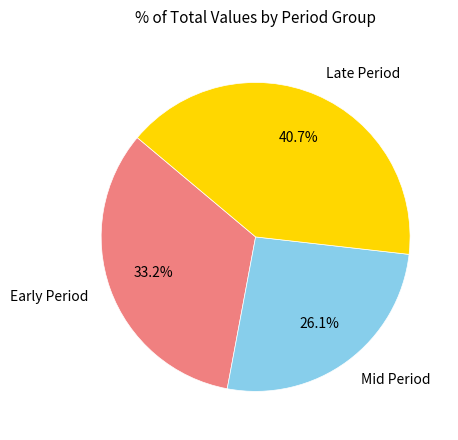

Between Mid Period and Early Period, which is larger?

Early Period